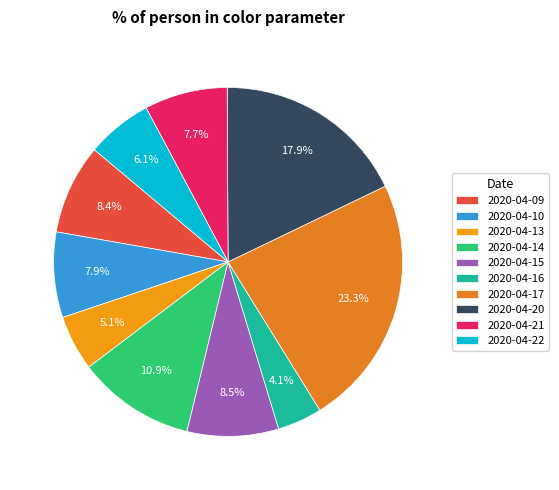

What percentage is the 2020-04-15 slice, to the nearest percent?

8%